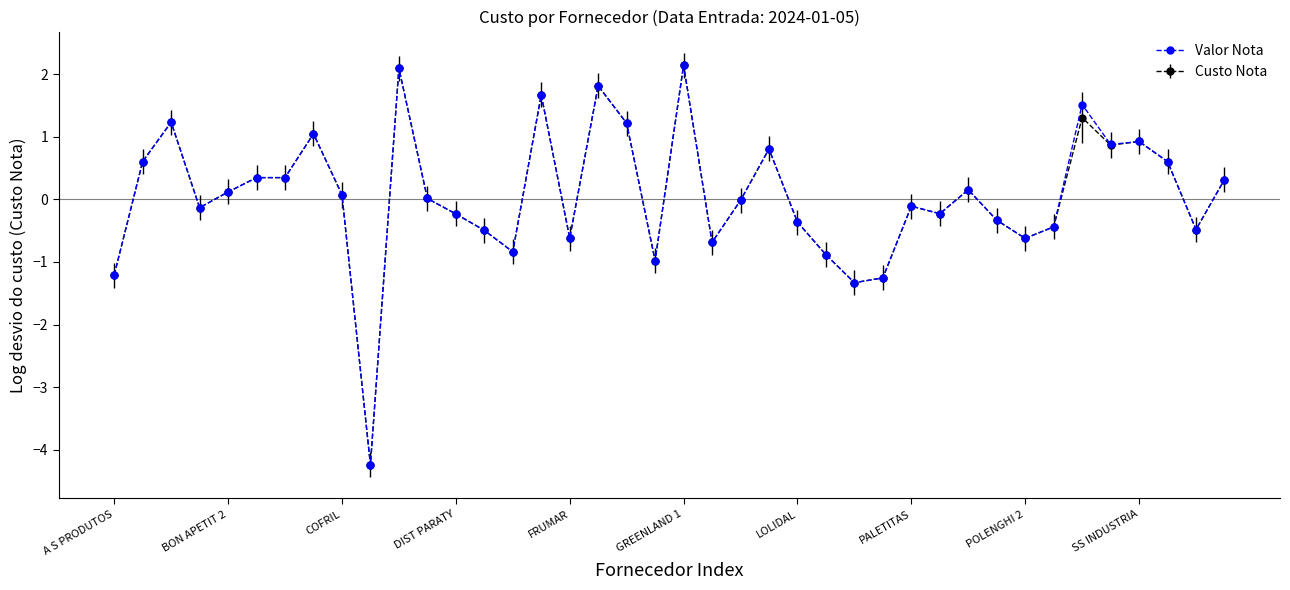

What is the maximum value for Valor Nota?

2.1